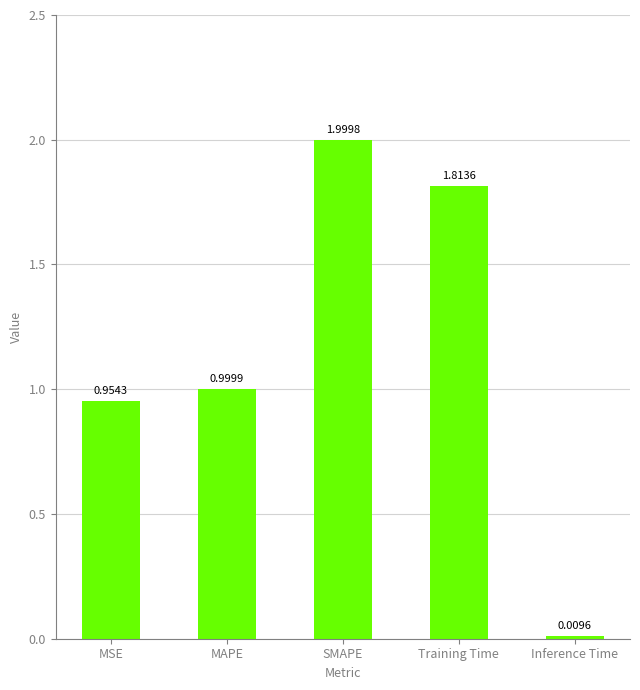

Between SMAPE and MAPE, which is larger?

SMAPE